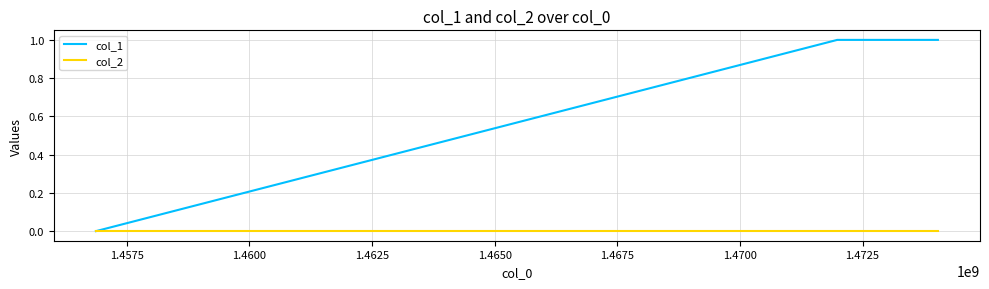

Which series has the largest range (max minus min)?

col_1